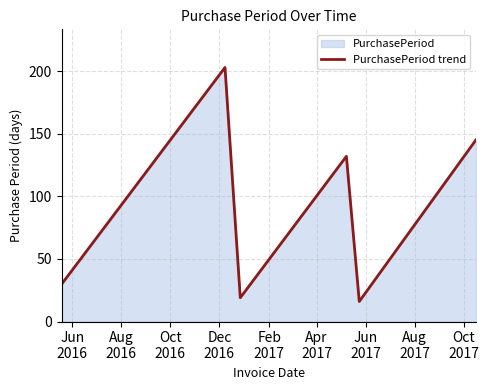

How many interior local peaks (higher than both neighbors) does the data have?

2